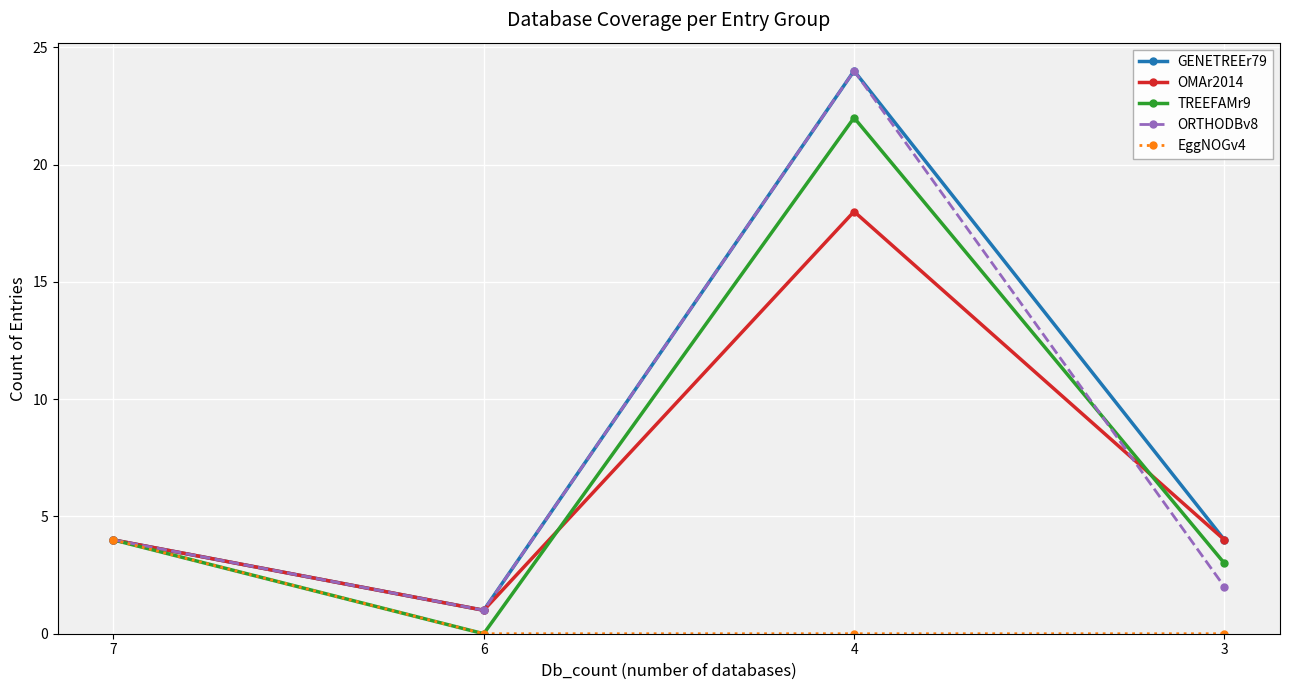

Count the OMAr2014 values in the range 4 to 18.

3